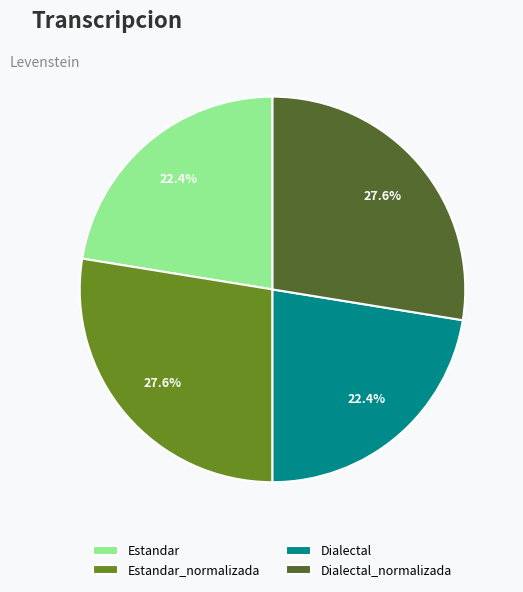

What is the total percentage of Estandar_normalizada and Dialectal?

50.0%